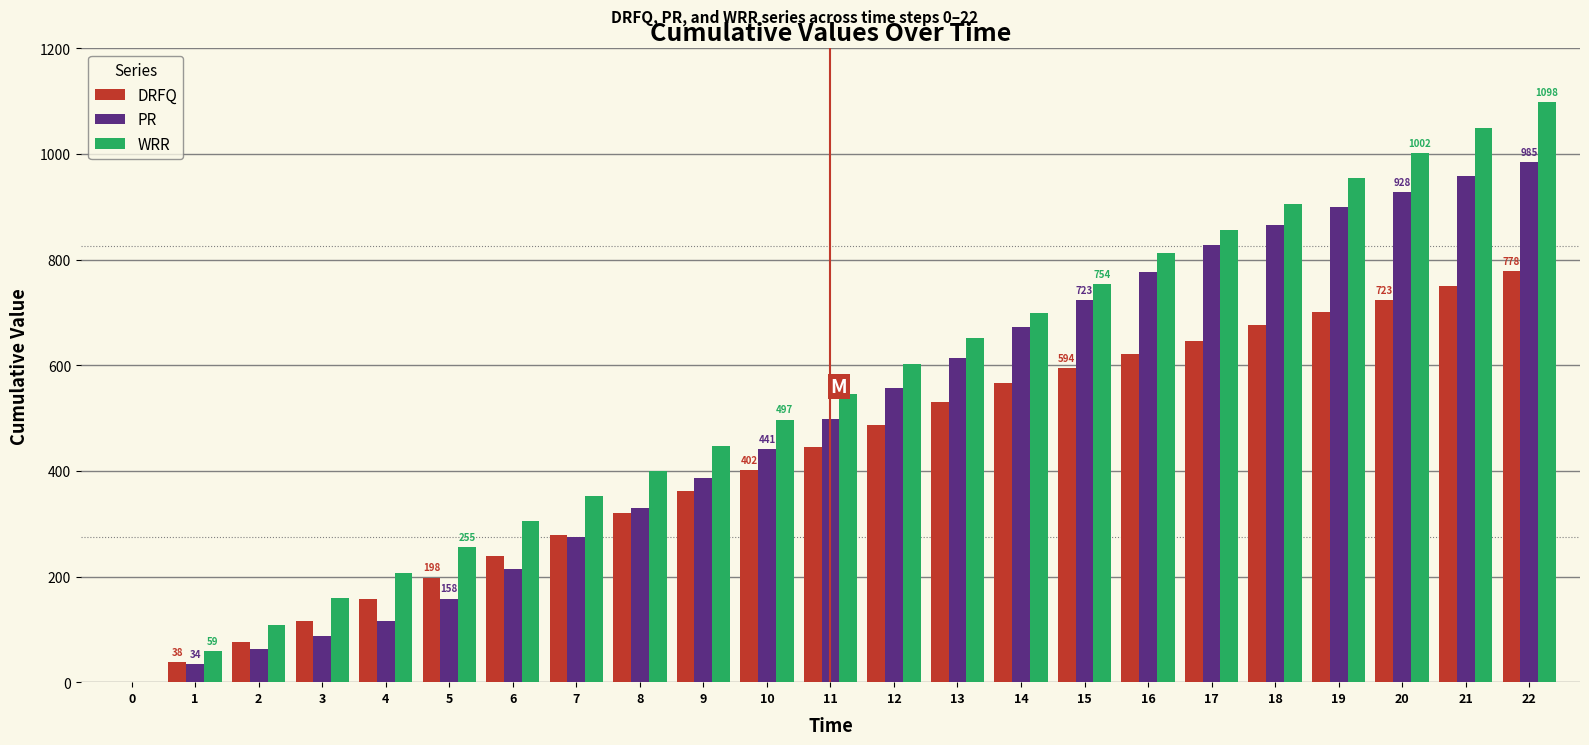

What is the sum of all DRFQ values?

9704